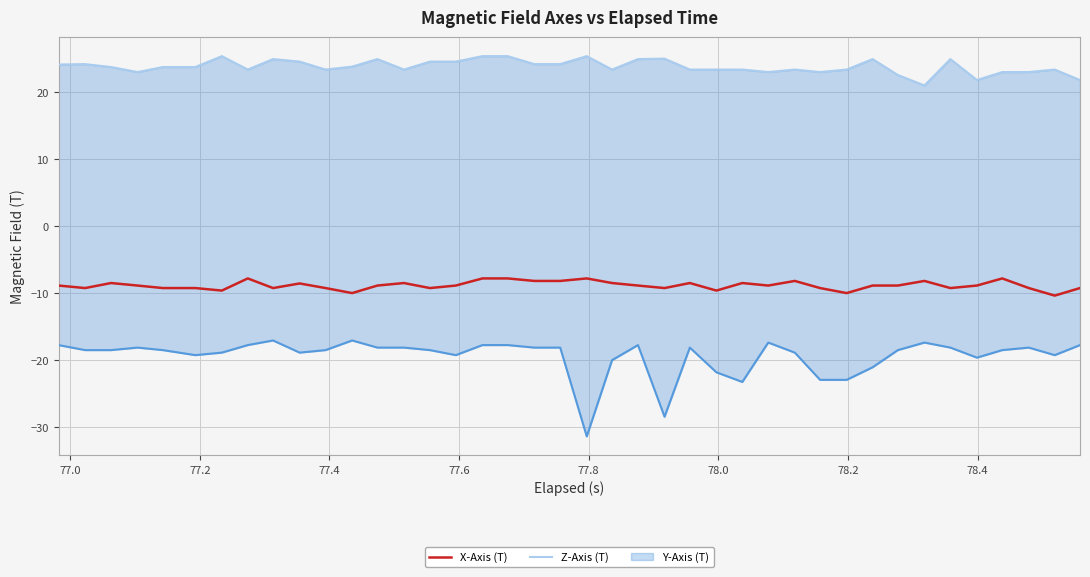

What is the minimum value for X-Axis (T)?

-10.4